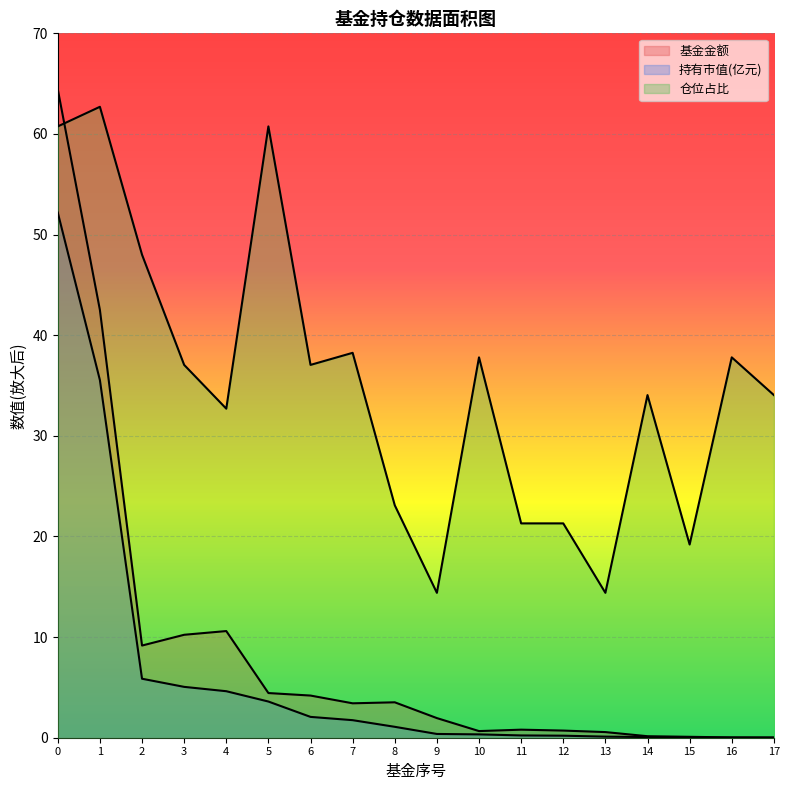

What are all the series names shown in the legend?

基金金额, 持有市值(亿元), 仓位占比